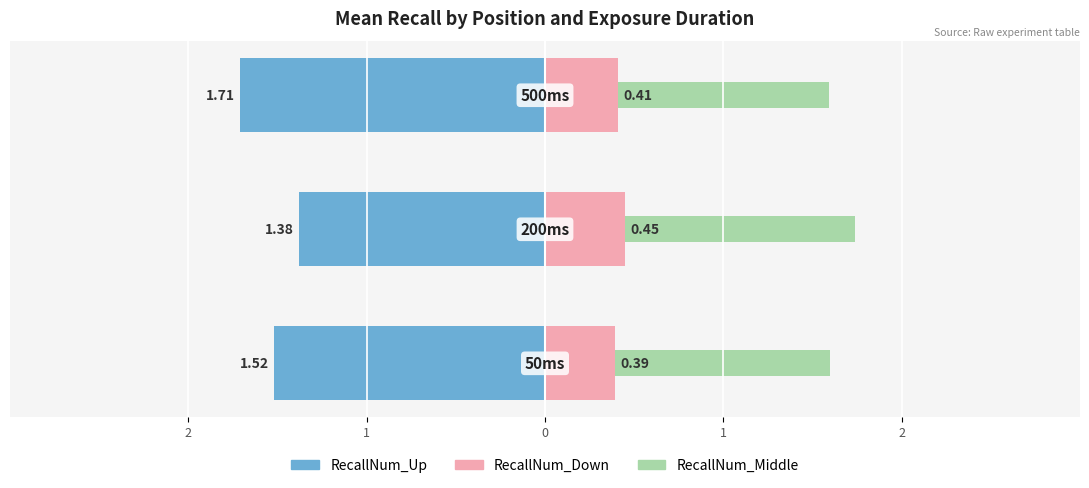

How many categories are shown in the chart?

3